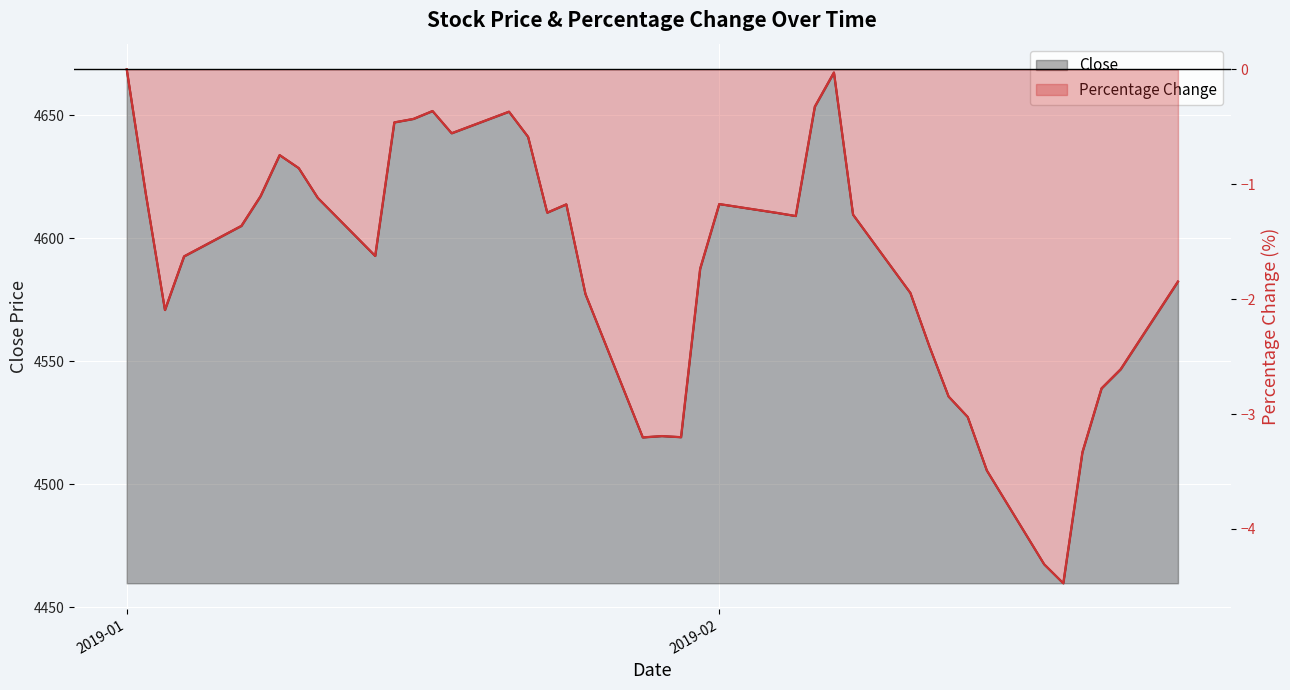

What is the difference between the maximum and minimum values in the Close series?

208.8